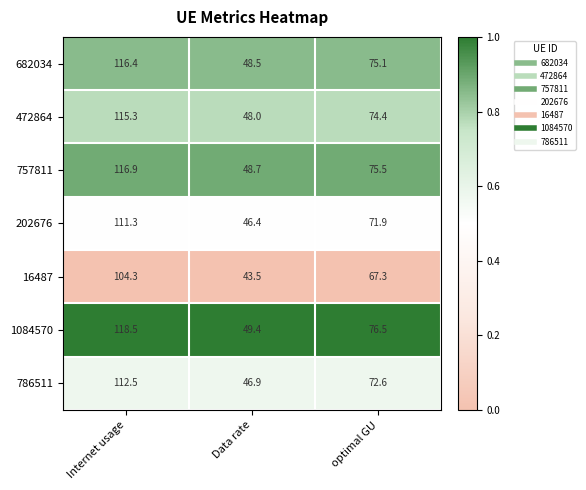

At which label does 472864 reach its peak?

Internet usage